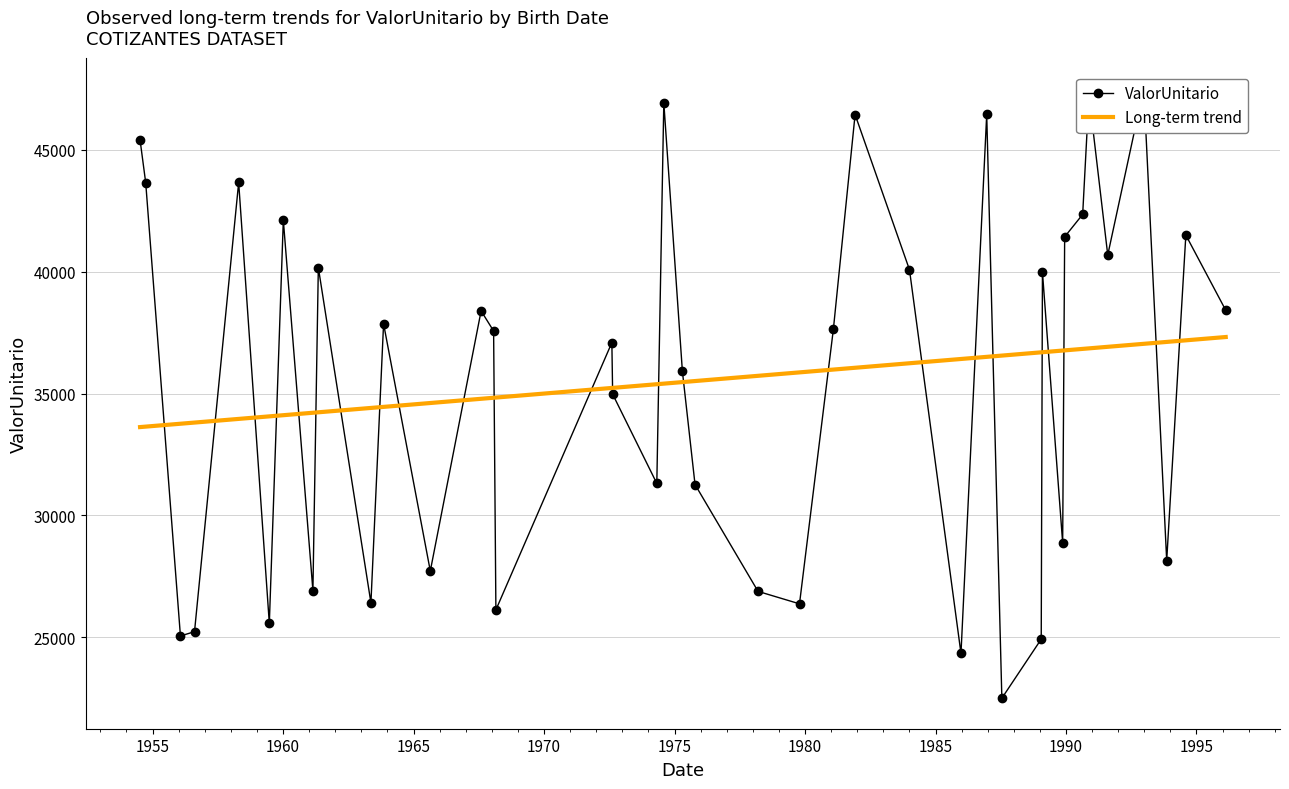

What is the difference between the maximum and minimum values in the Long-term trend series?

3694.9